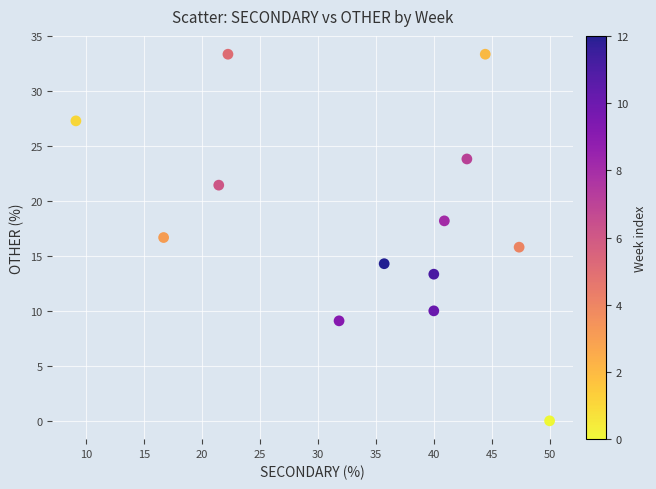

What is the range of X values (max minus min)?

40.9